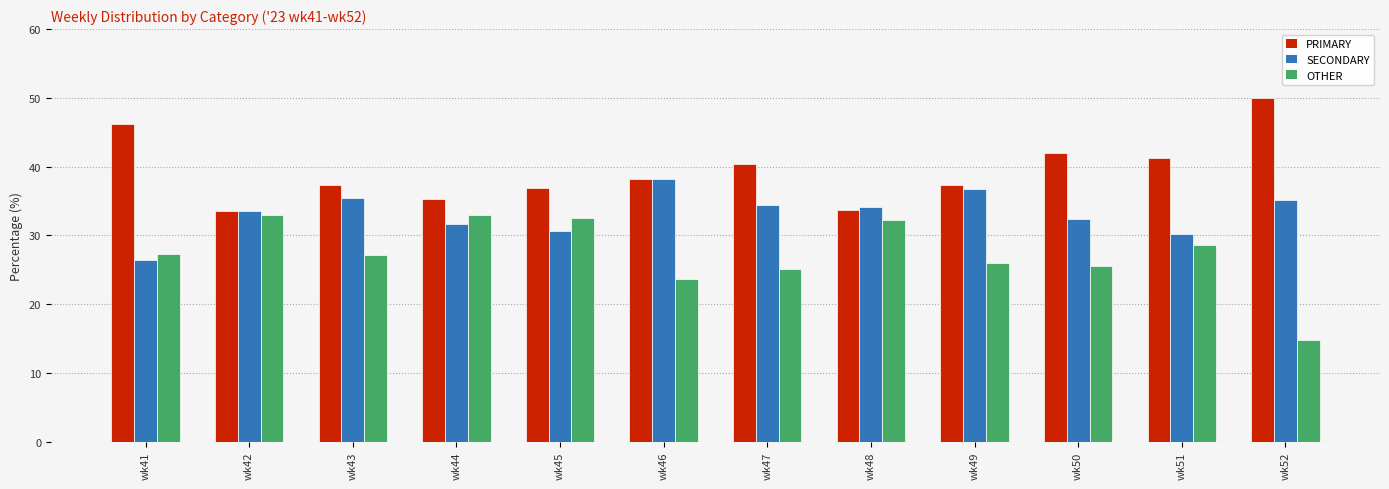

What is the value of the SECONDARY bar at the 5th from the left?

30.6